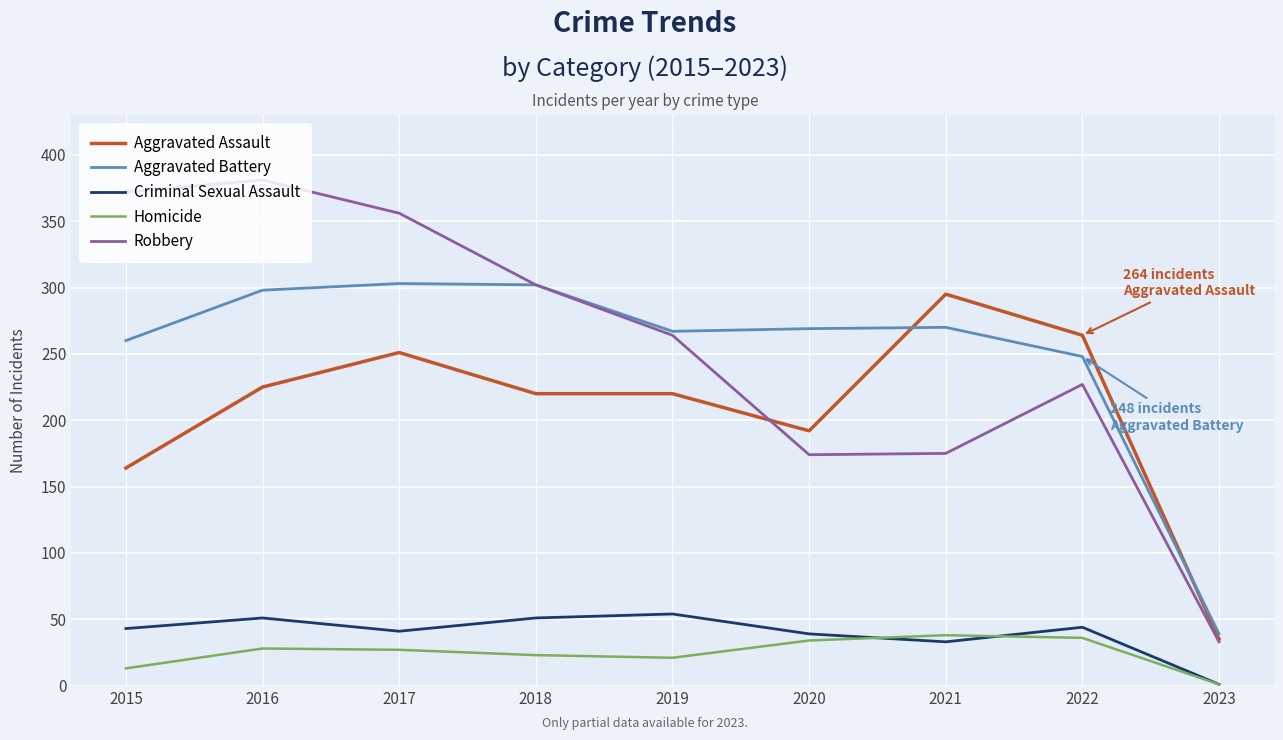

The value of Aggravated Assault at 2022 is 461. True or false?

False